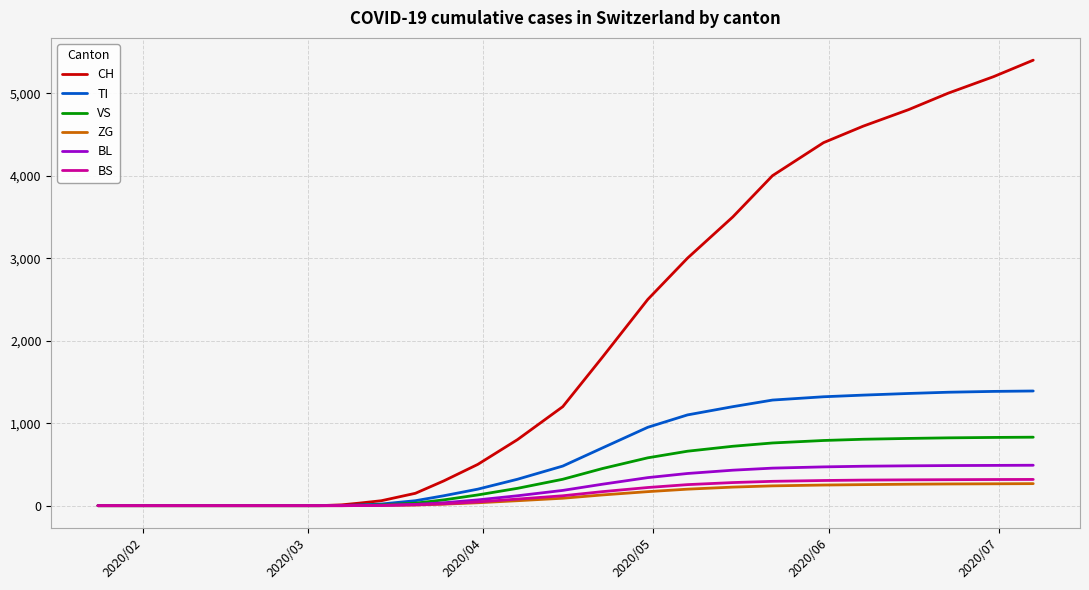

What is the maximum value shown in the chart?

5400